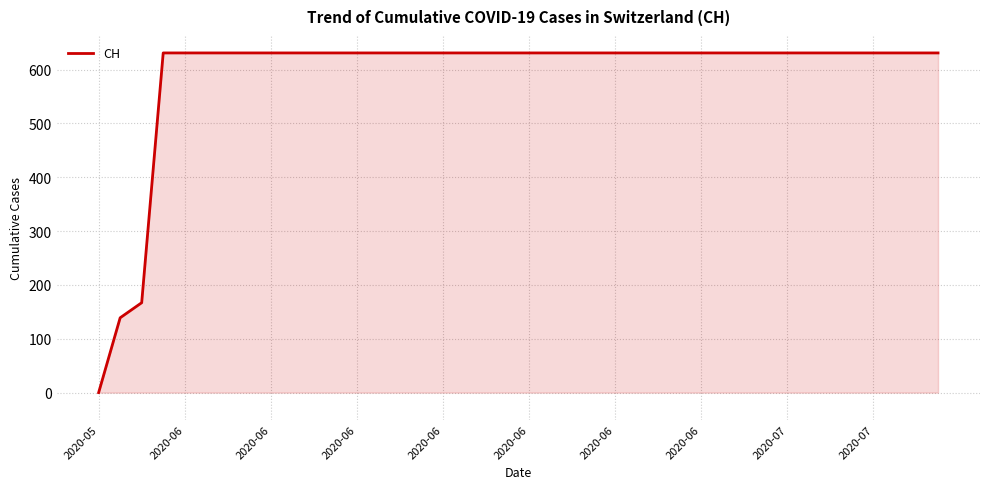

Count the number of data series in this chart.

1